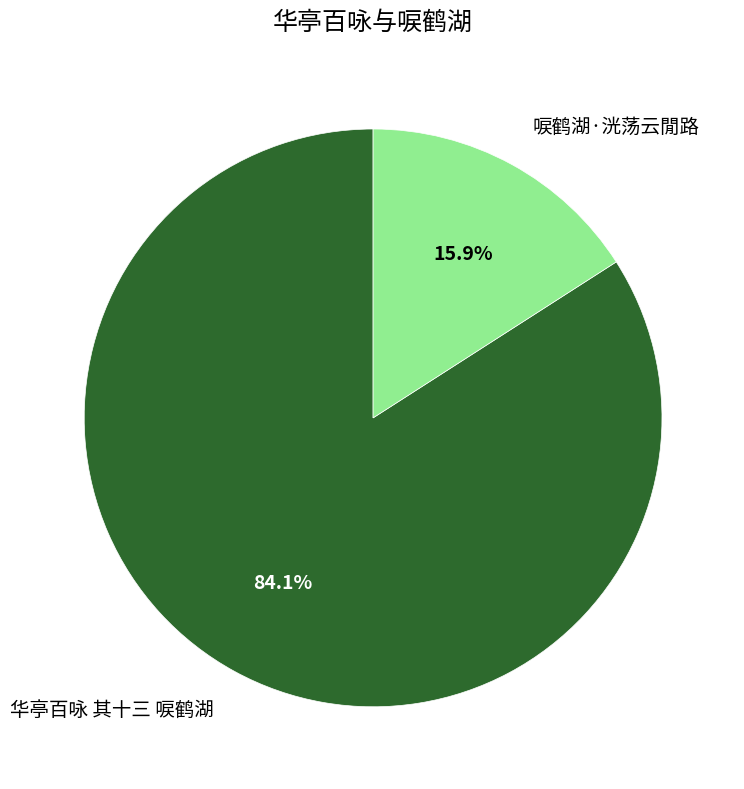

Rank the categories by value from highest to lowest.

华亭百咏 其十三 唳鹤湖, 唳鹤湖·洸荡云閒路